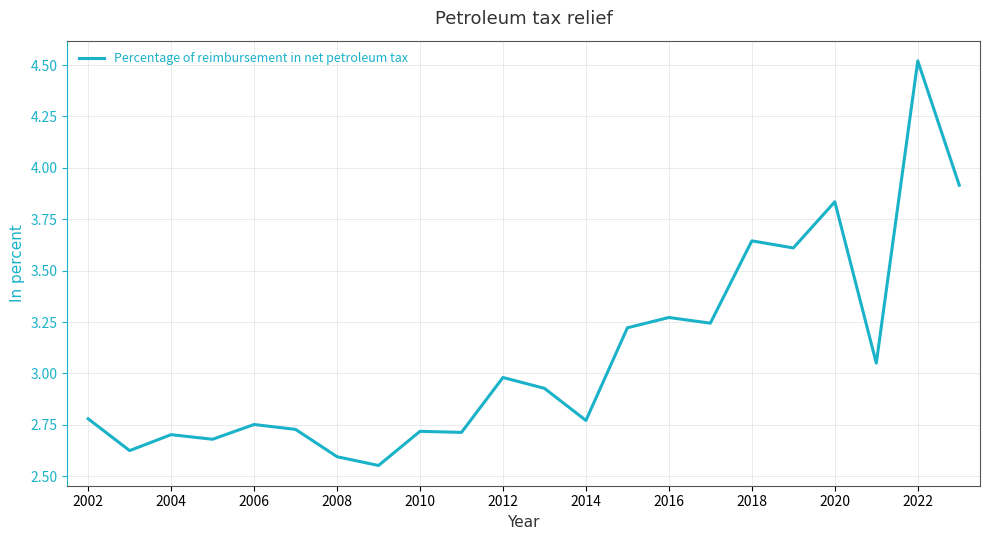

What is the greatest value displayed?

4.5